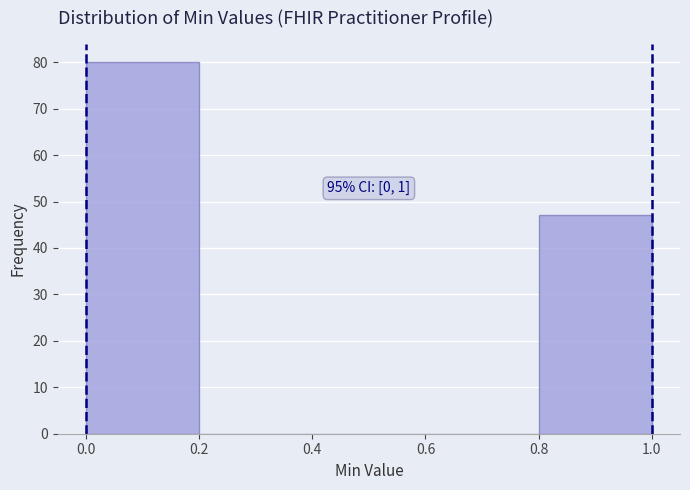

Which range on the x-axis has the tallest bar?

0.0 to 0.2